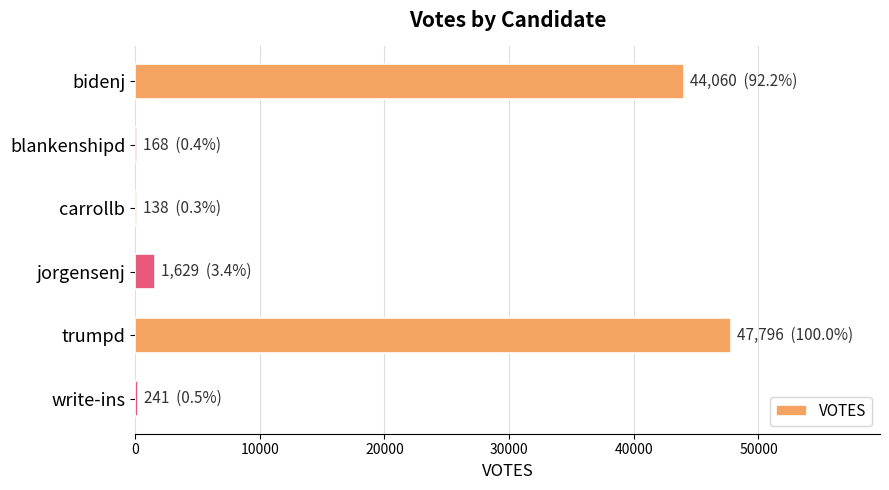

Which has a higher value, trumpd or jorgensenj?

trumpd